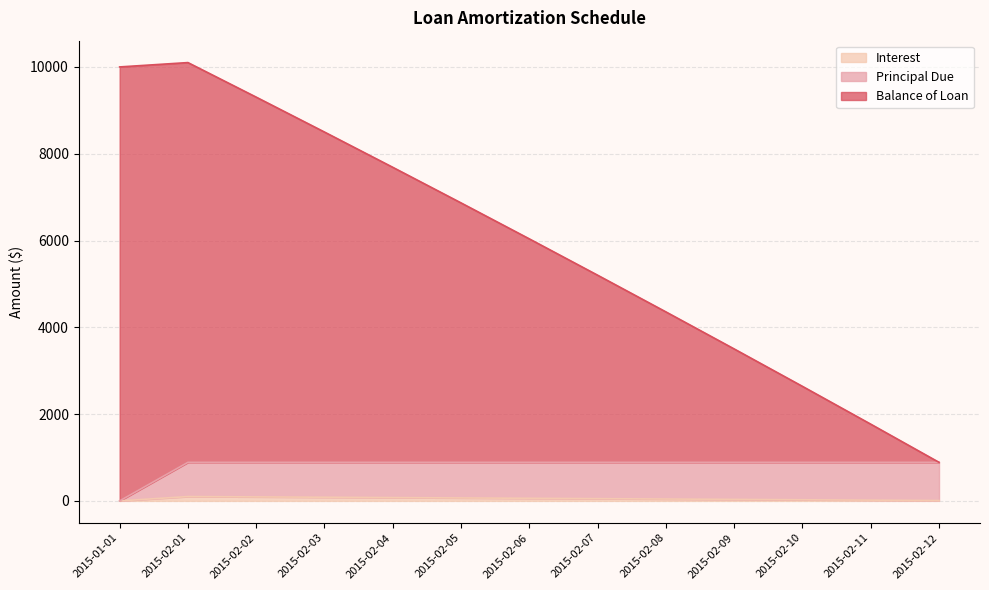

The value of Interest at 2015-02-06 is 59.8. True or false?

True